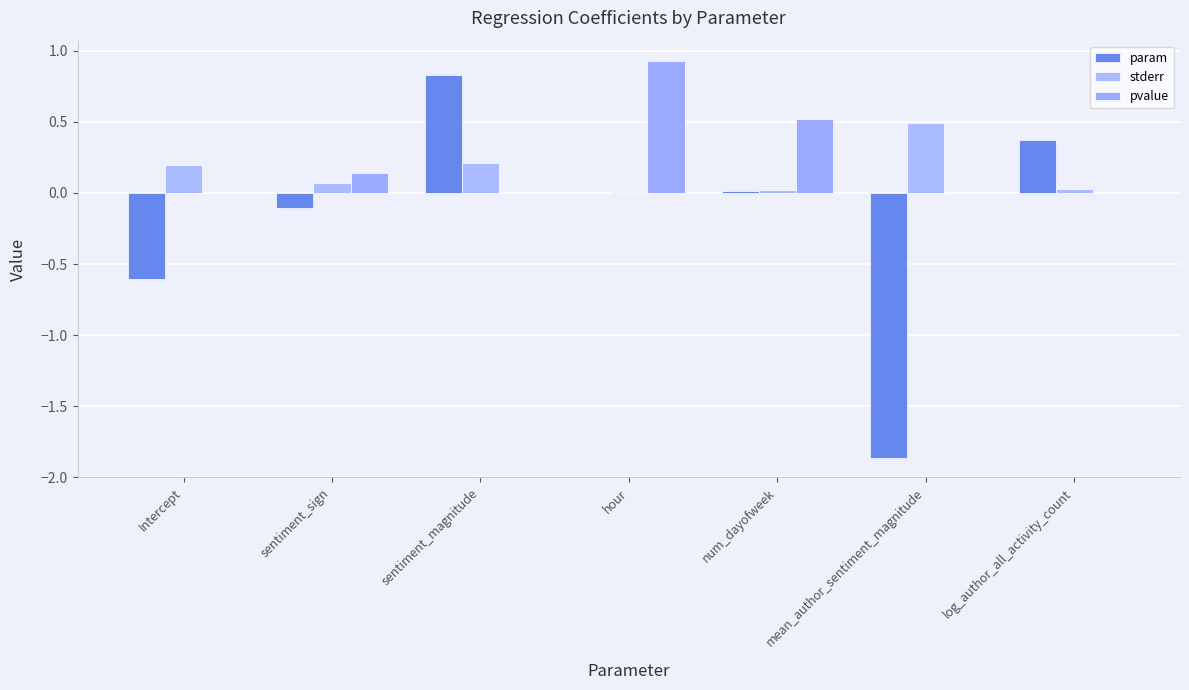

What is the smallest value displayed?

-1.9